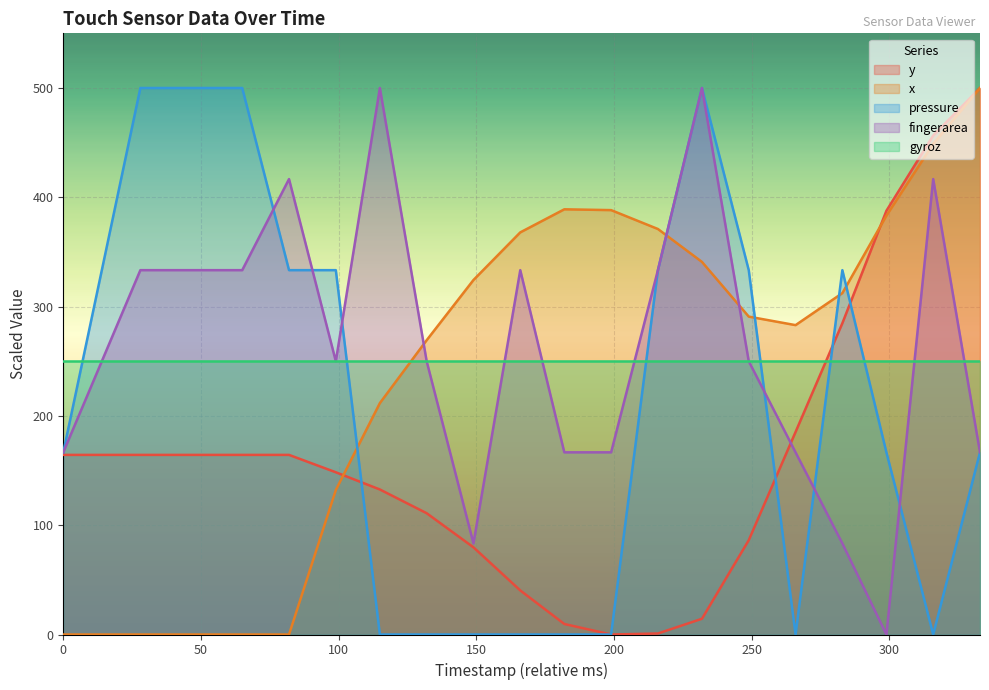

At how many categories does at least one series exceed 346?

13